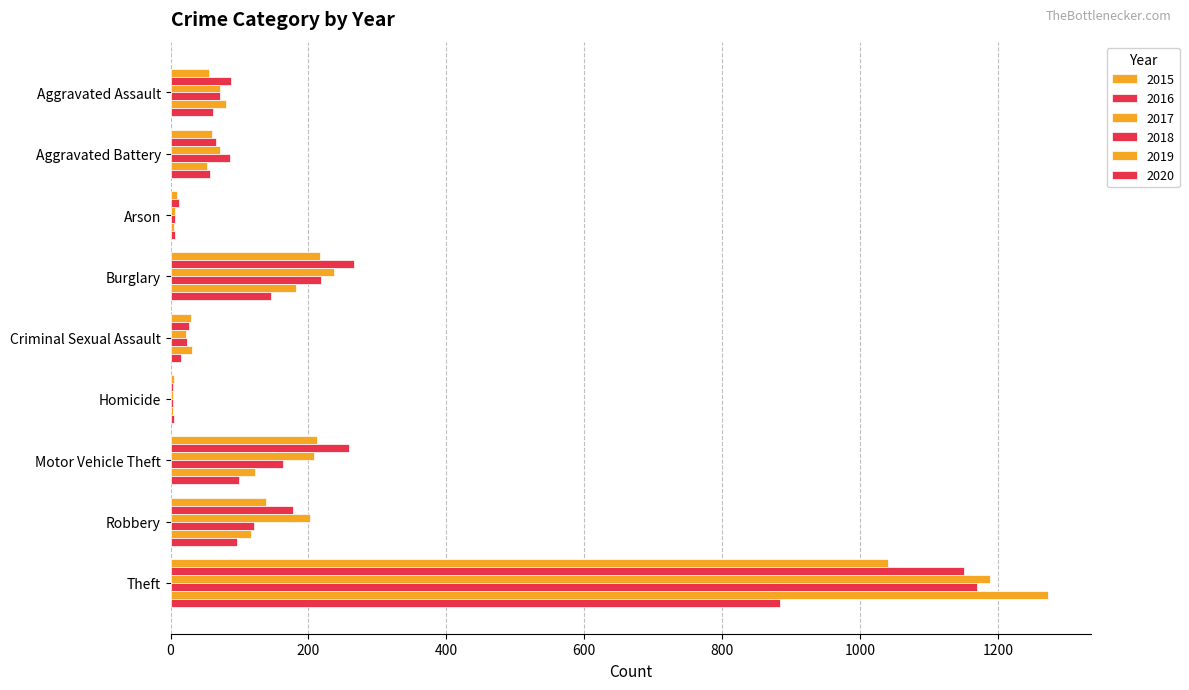

What is the total value across all series at Aggravated Assault?

430